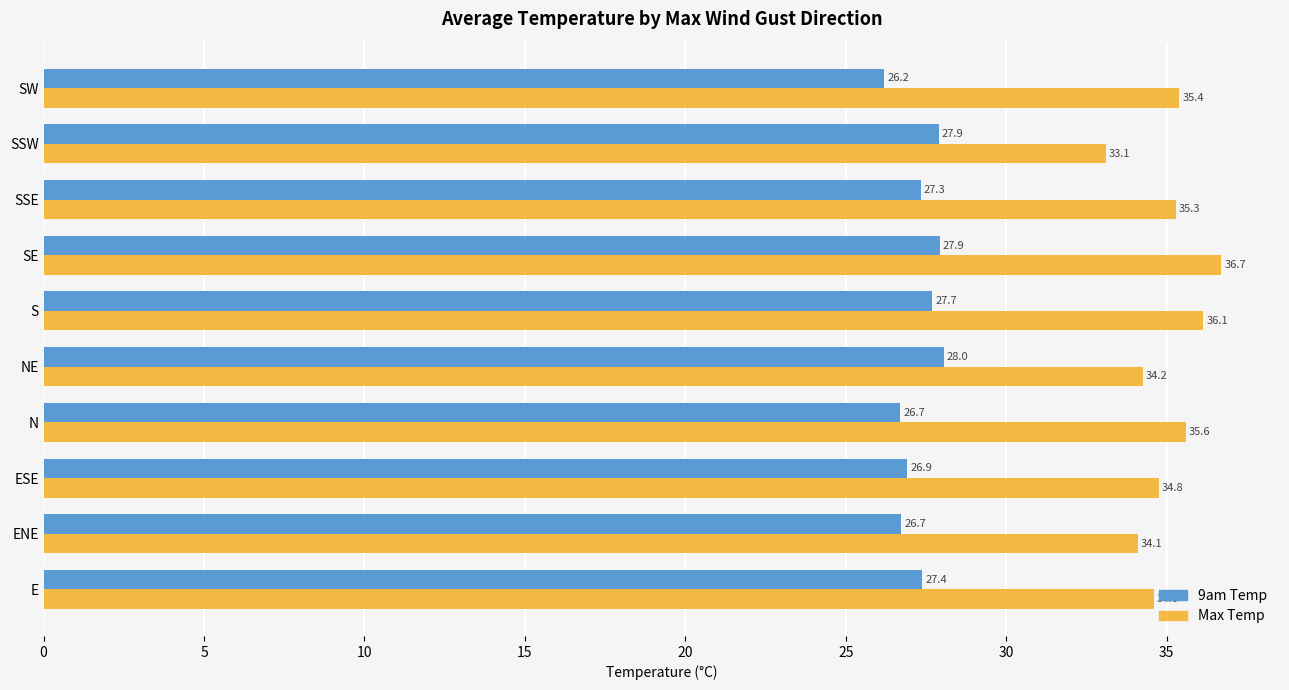

Is it true that Max Temp equals 8.6 at S?

False